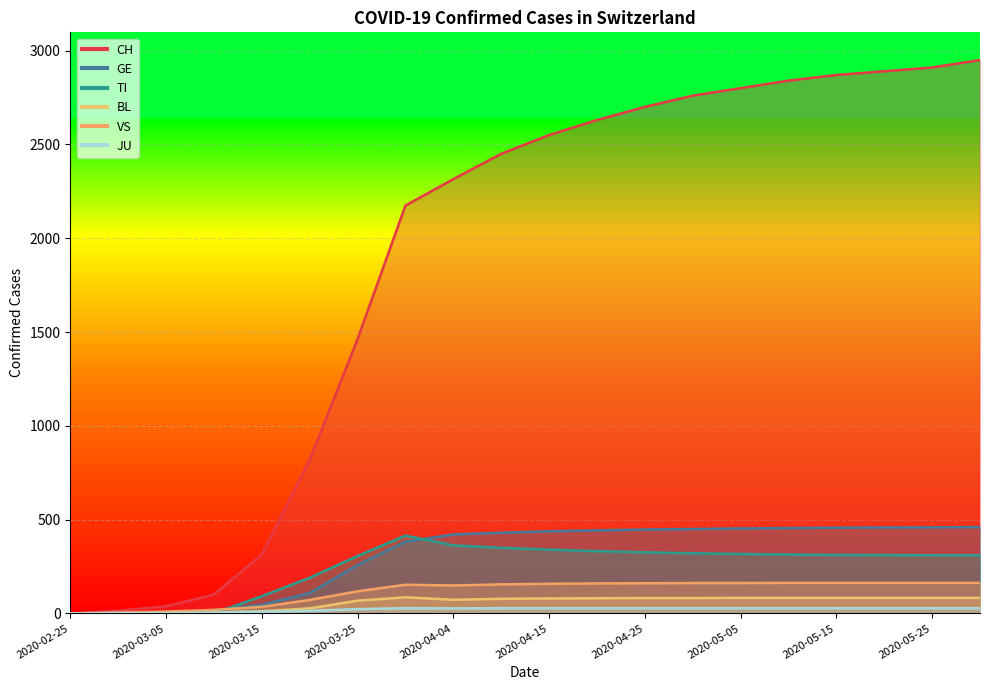

Which series changed the most between 2020-03-30 and 2020-04-10?

CH